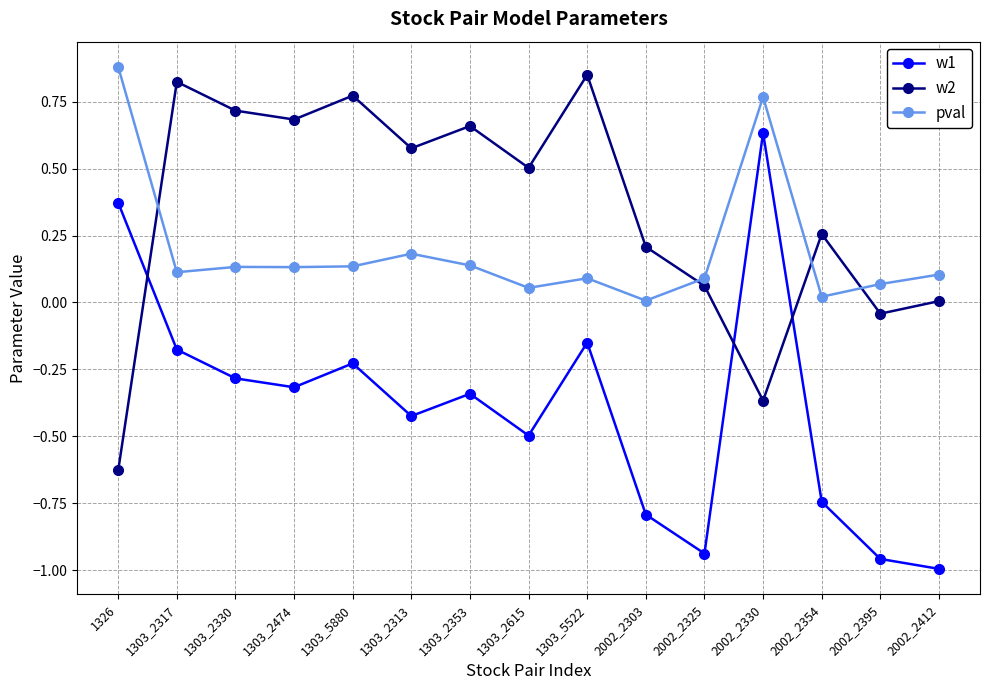

Which series has the largest total across all categories?

w2